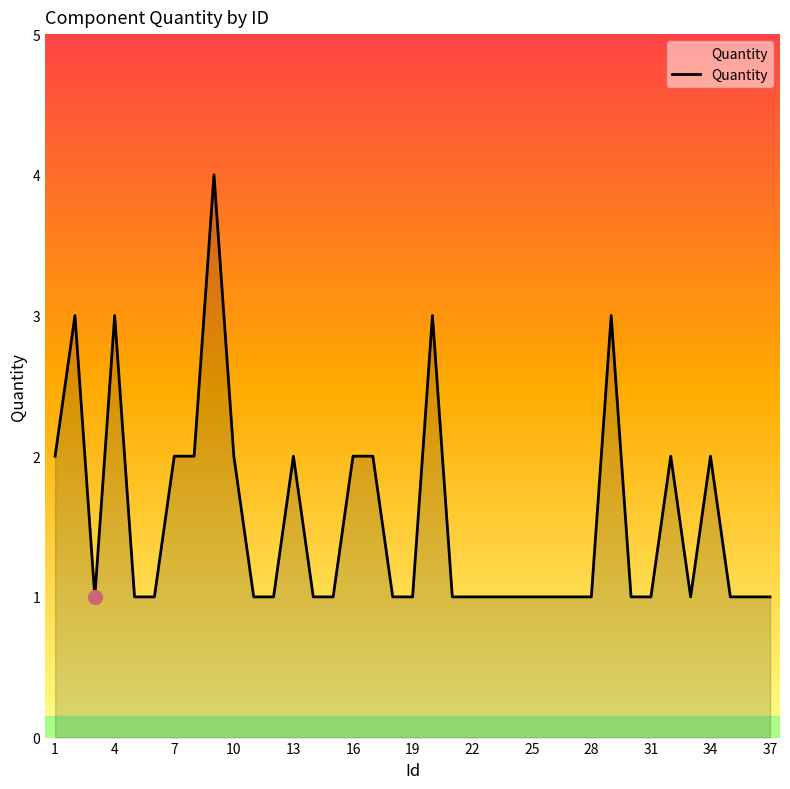

What is the greatest value displayed?

4